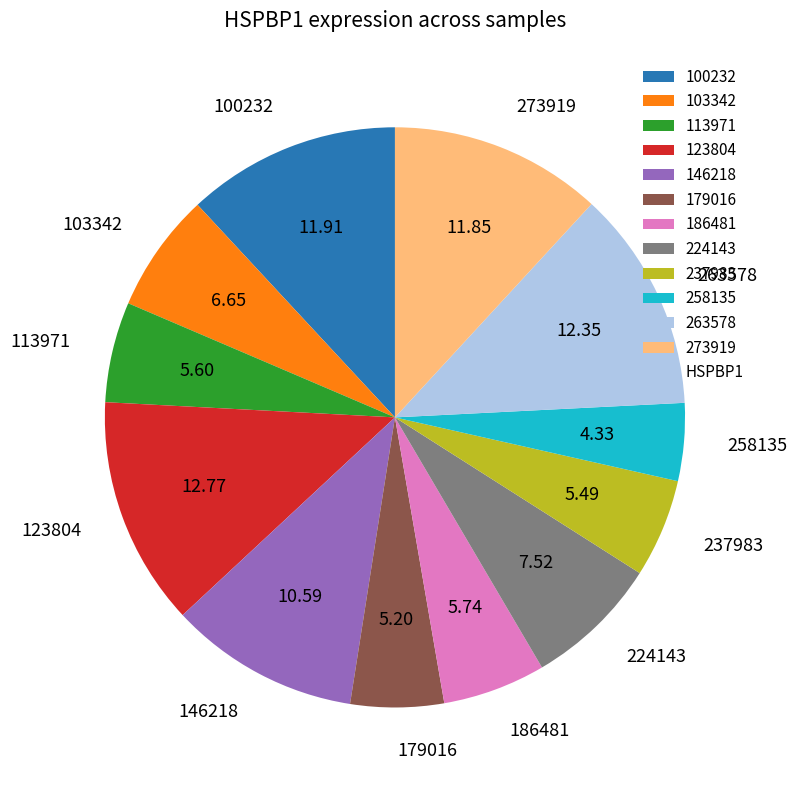

Approximately how many times larger is the value at 258135 compared to 113971?

0.8